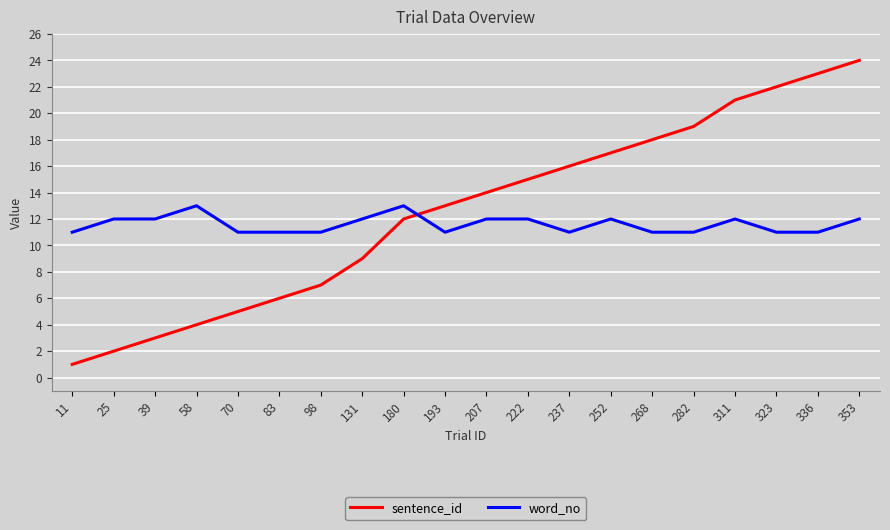

Reading left to right, transcribe all the data shown in this chart.

sentence_id: 1	2	3	4	5	6	7	9	12	13	14	15	16	17	18	19	21	22	23	24
word_no: 11	12	12	13	11	11	11	12	13	11	12	12	11	12	11	11	12	11	11	12